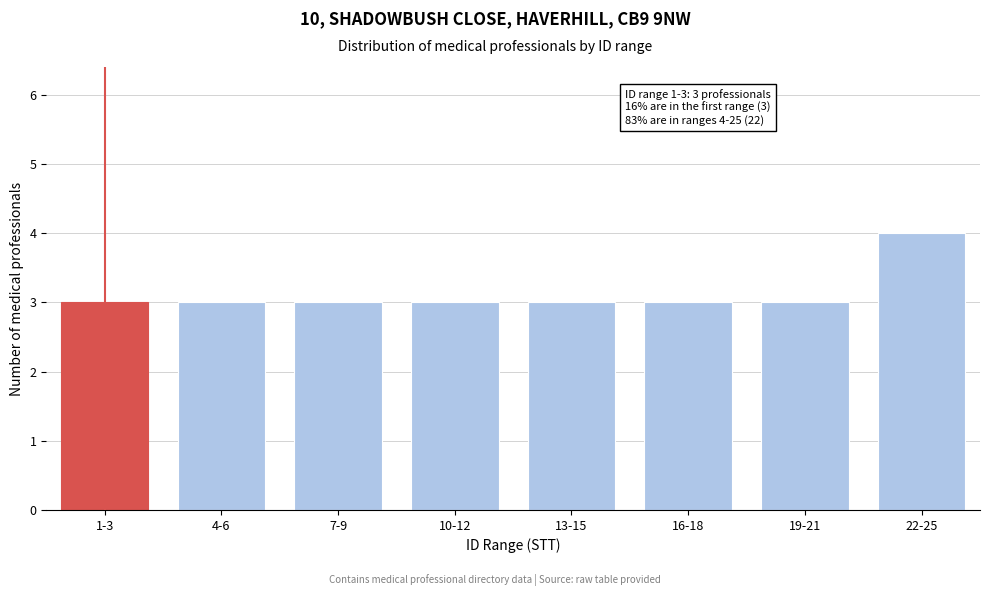

Reading left to right, transcribe all the data shown in this chart.

3	3	3	3	3	3	3	4